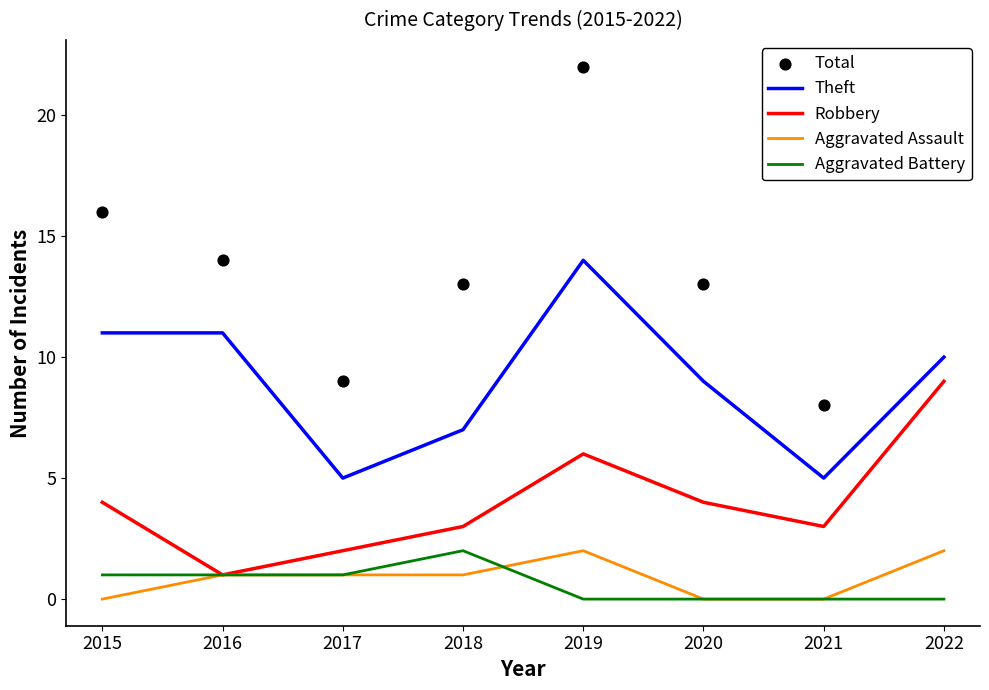

What are all the series names shown in the legend?

Theft, Robbery, Aggravated Assault, Aggravated Battery, Total